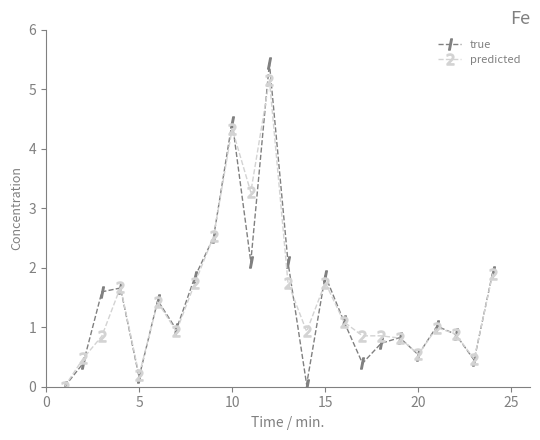

True or false: true has more than 2 points higher than both neighbors.

True